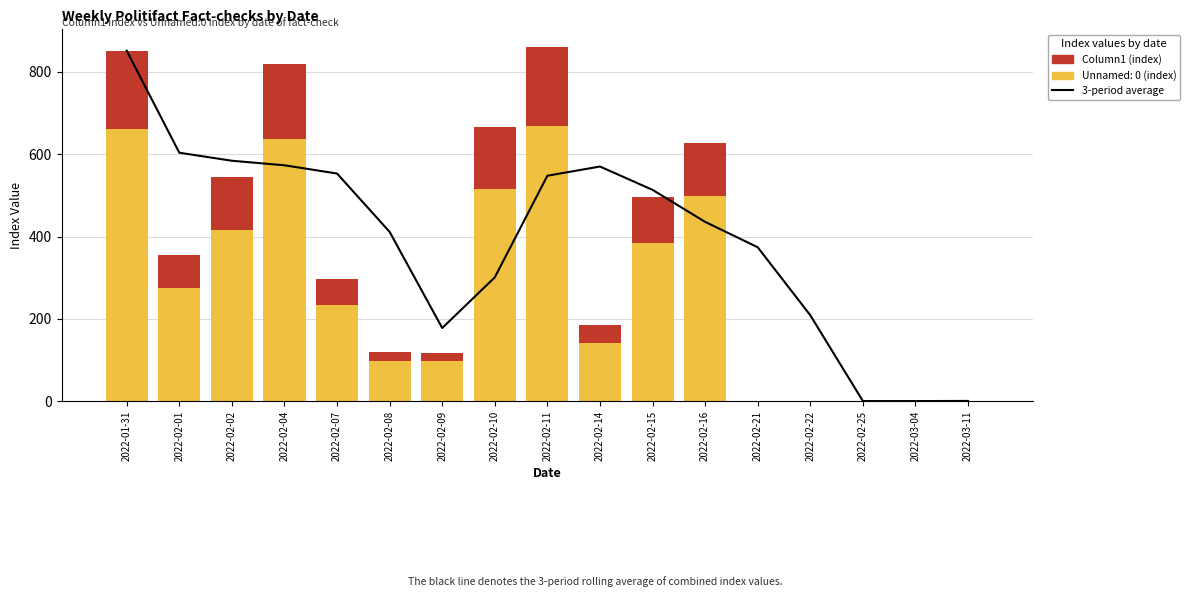

At which label does 3-period average reach its minimum?

2022-02-25